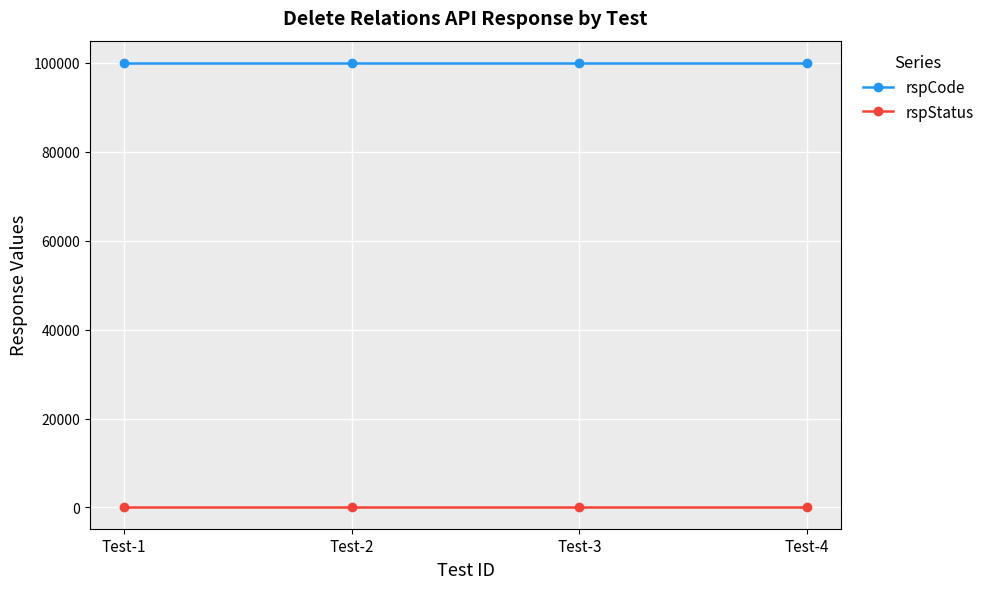

Is this an area chart (filled region under the line)?

No